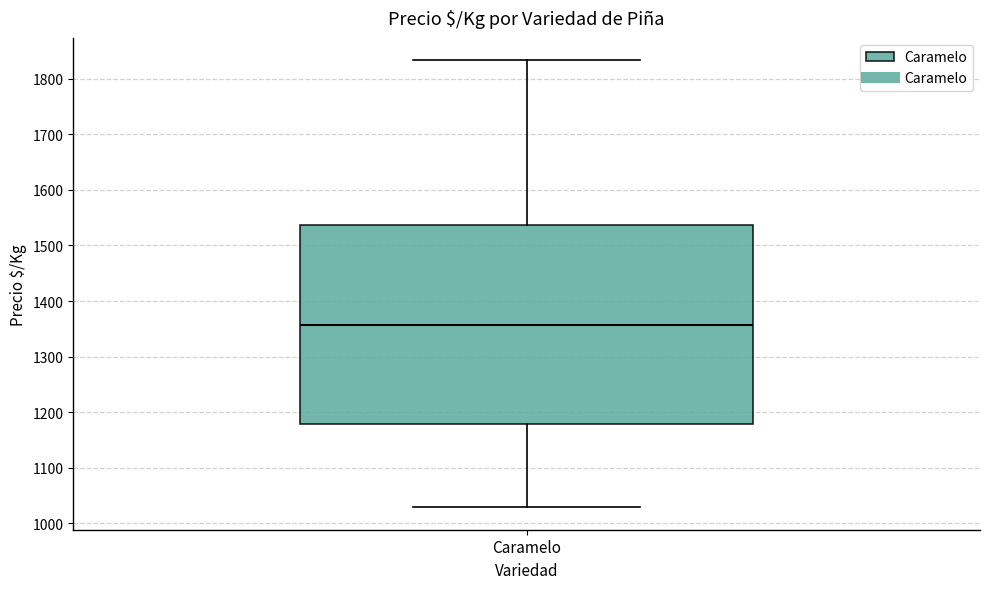

Where does the lower whisker of the box for Caramelo end on the y-axis? The values are not printed on the chart, so give them approximately, as read against the axis.

1030